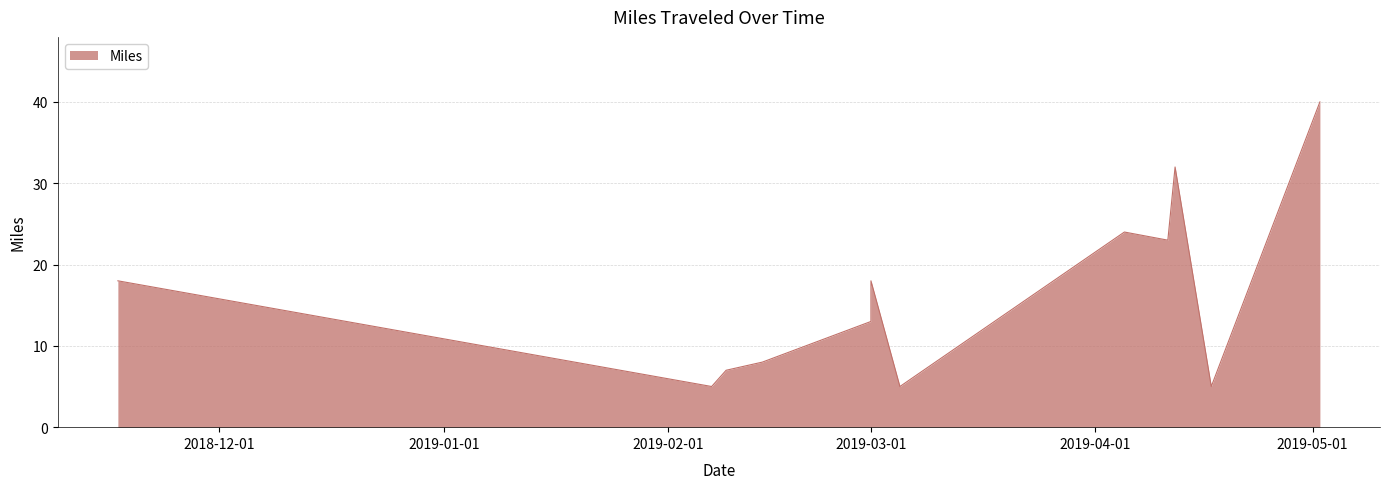

Reading left to right, what are all the values shown in this chart?

18	5	7	8	13	18	5	24	23	32	5	40